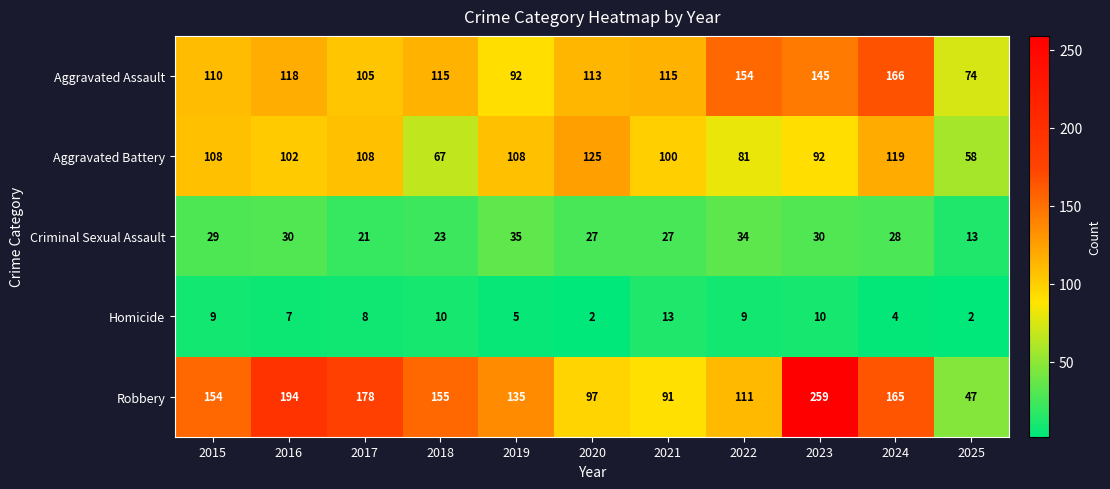

Where is Criminal Sexual Assault nearest to the value 24?

2018